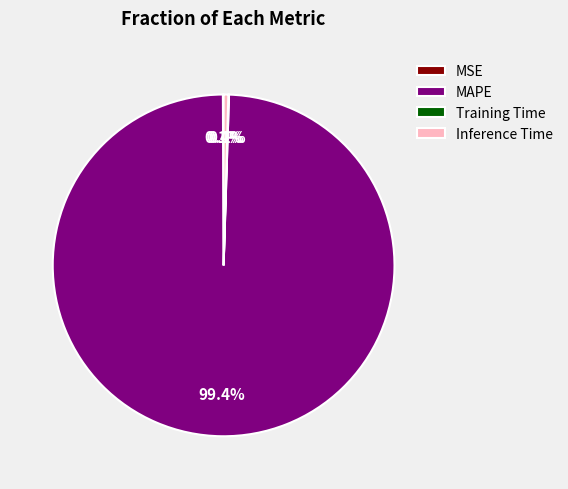

What portion of the pie excludes MAPE?

0.6%